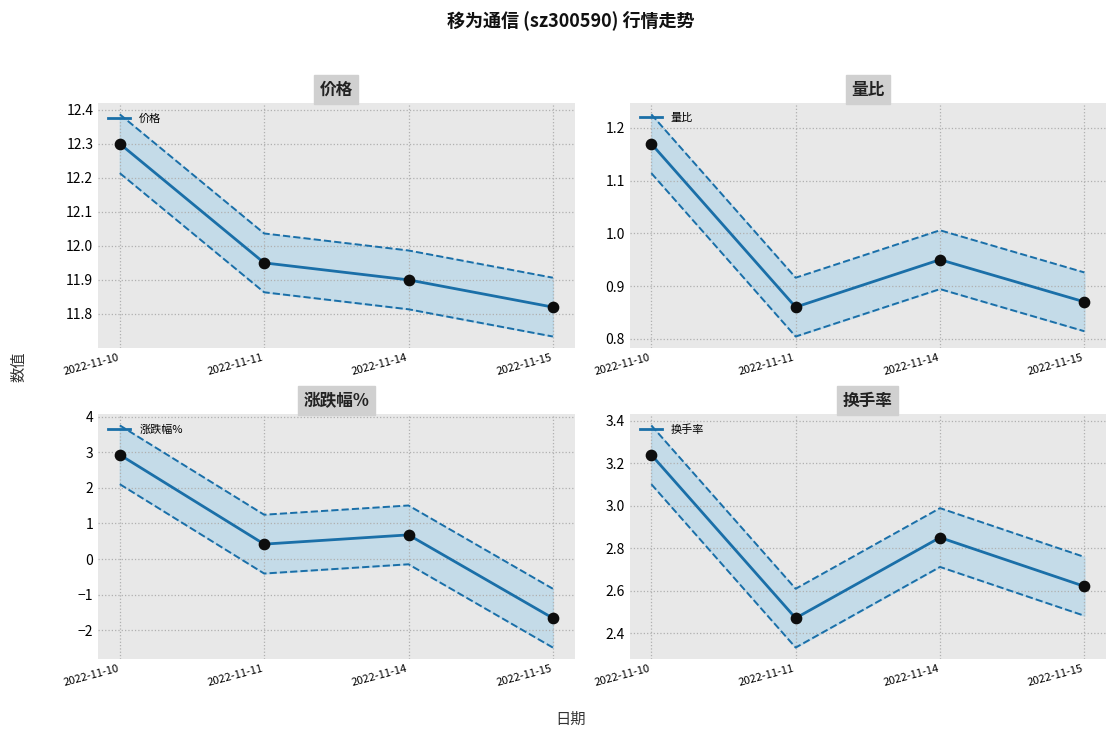

What are all the series names shown in the legend?

价格, 量比, 涨跌幅%, 换手率